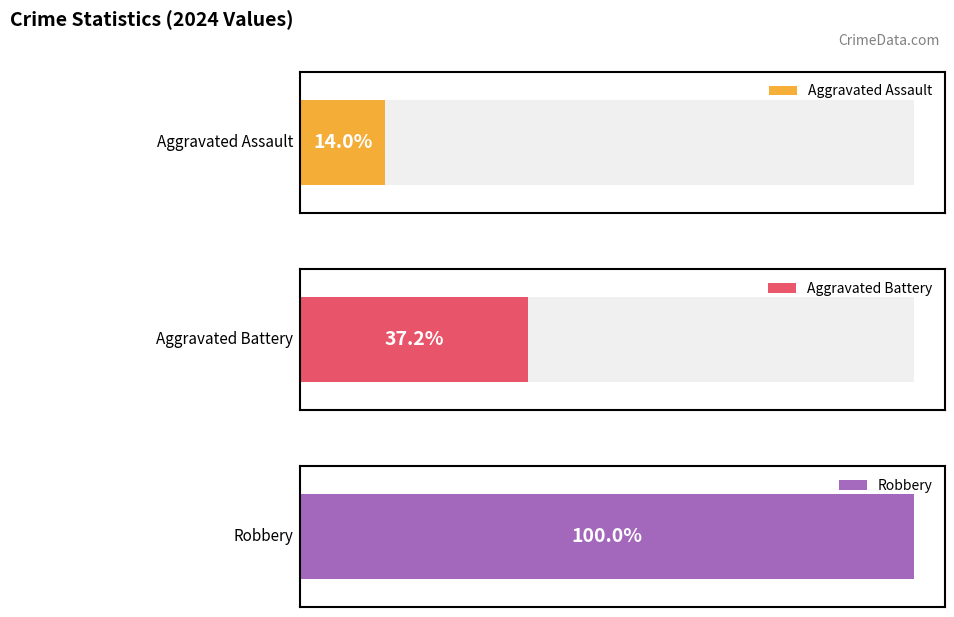

Count the number of data series in this chart.

3